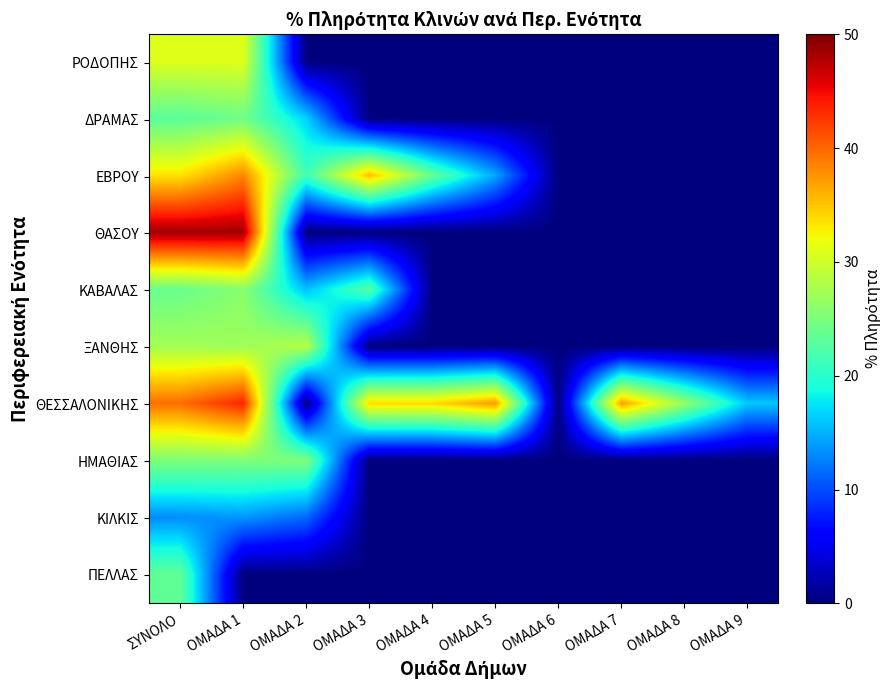

What is the maximum value shown in the chart?

48.4